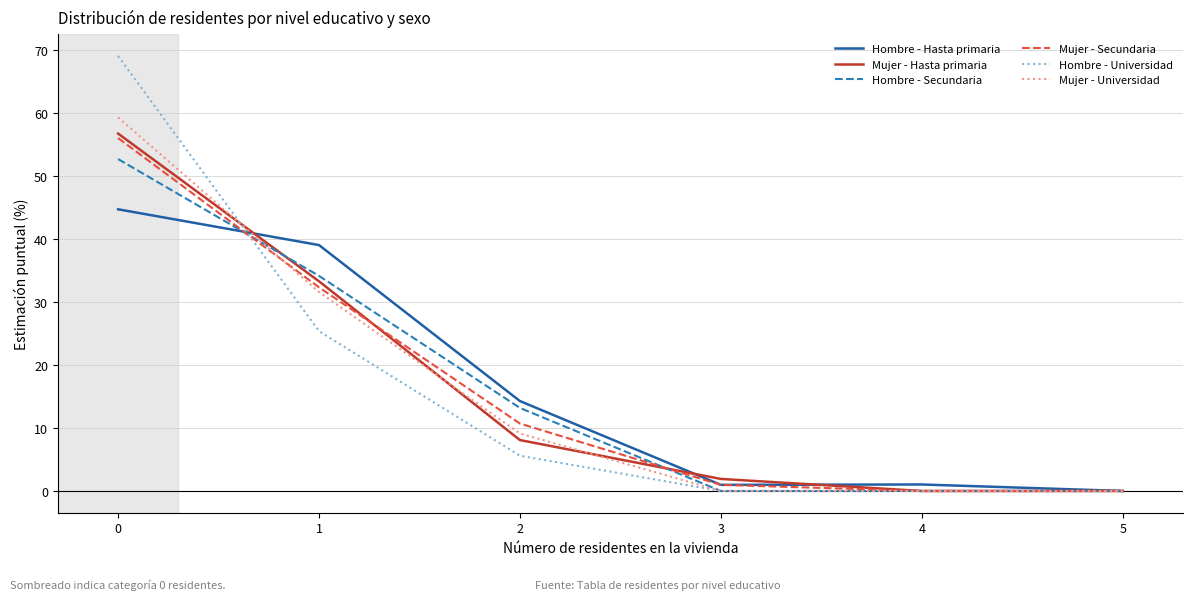

At how many categories does at least one series exceed 29?

2